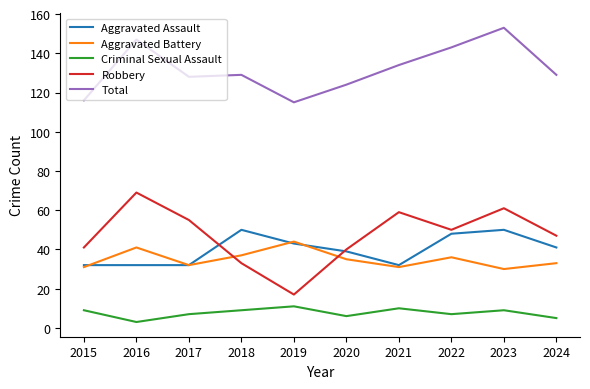

Which series has the largest total across all categories?

Total